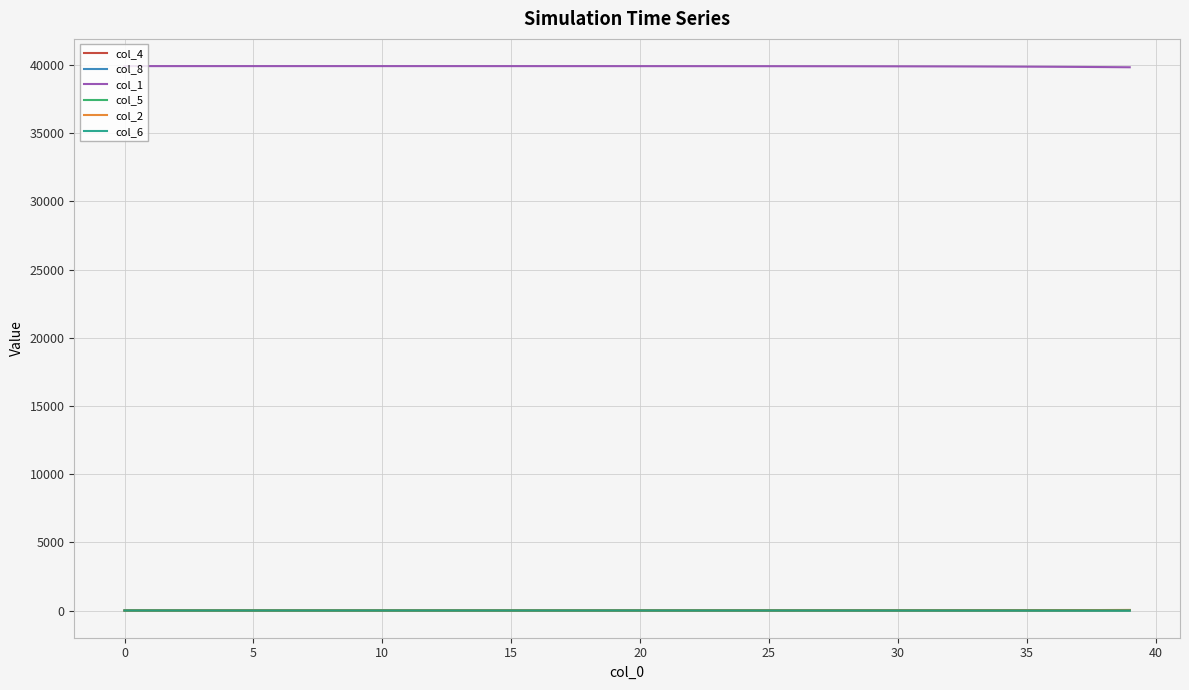

Which series has the largest total across all categories?

col_1